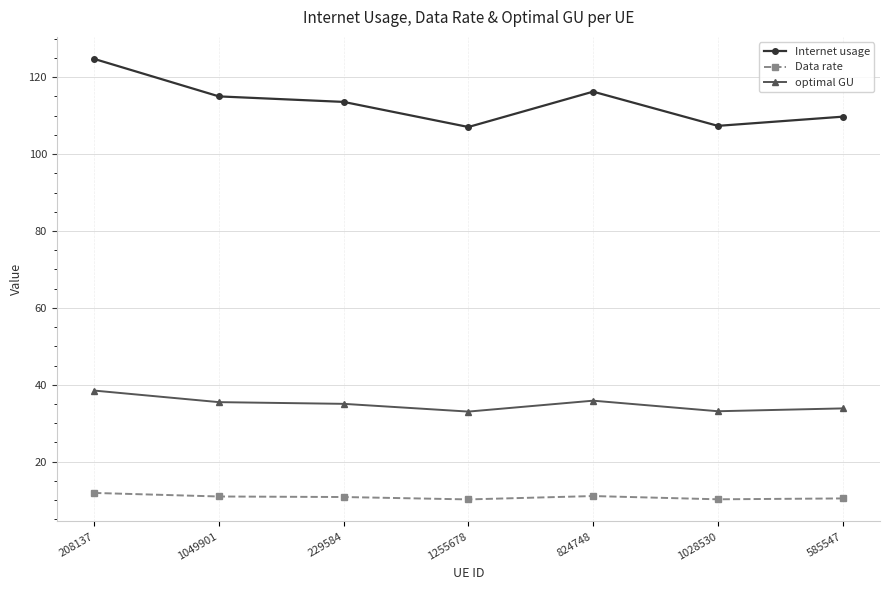

The value of optimal GU at 585547 is 33.9. True or false?

True